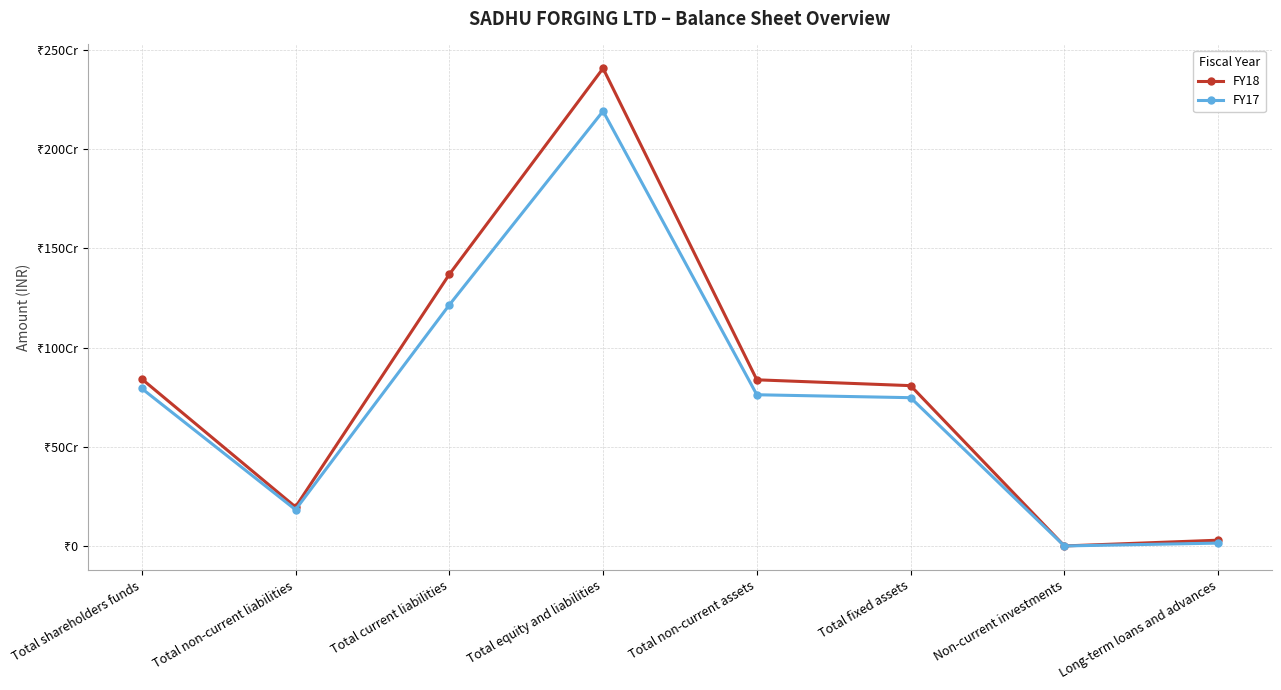

At which label does FY18 first exceed 837368836?

Total shareholders funds